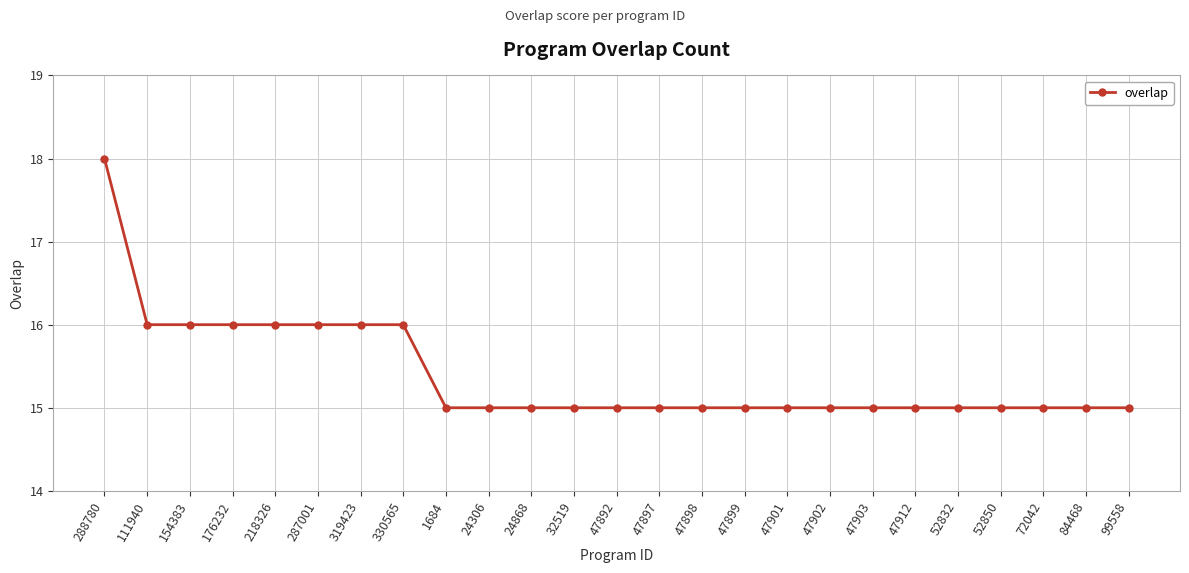

What is the label of the 13th point from the left?

47892